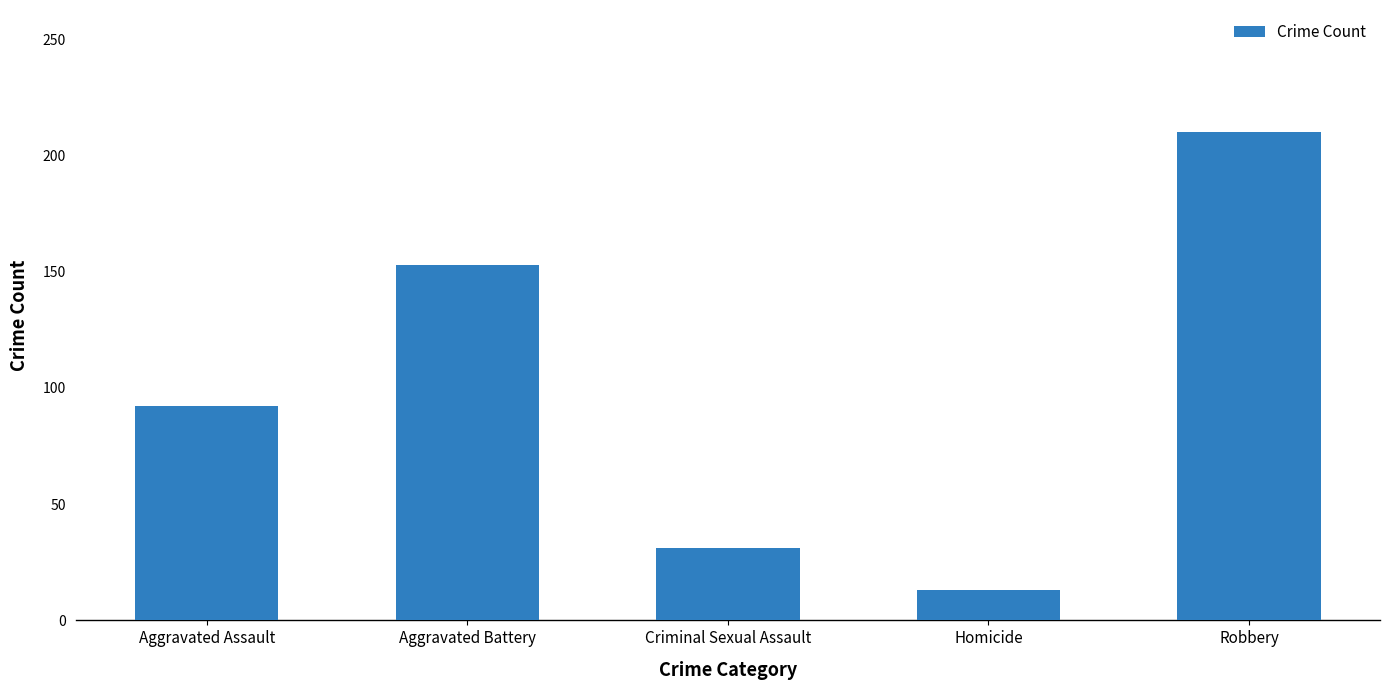

At which category does the chart reach its minimum across all series?

Homicide